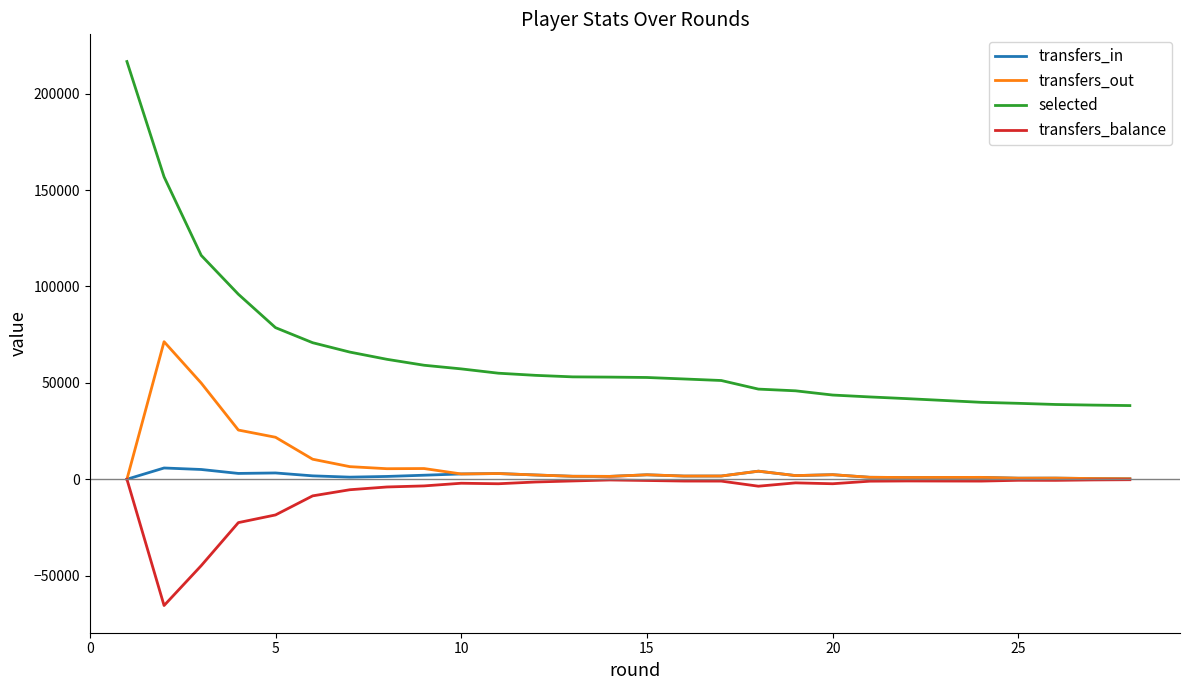

True or false: transfers_balance and selected cross at least once.

False